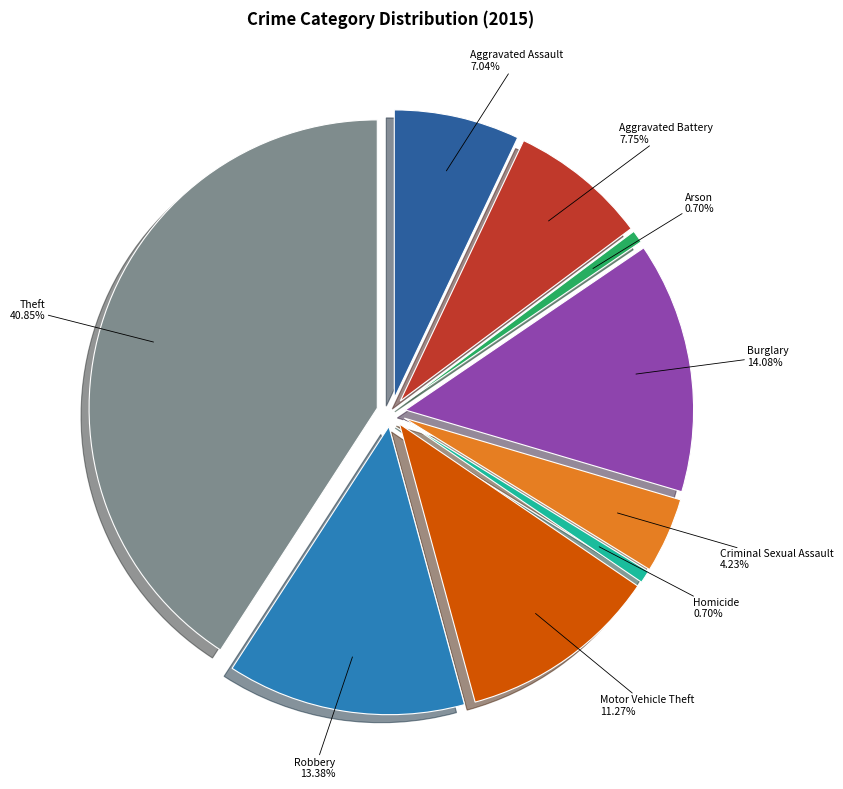

To the nearest percent, what portion does Burglary represent?

14%